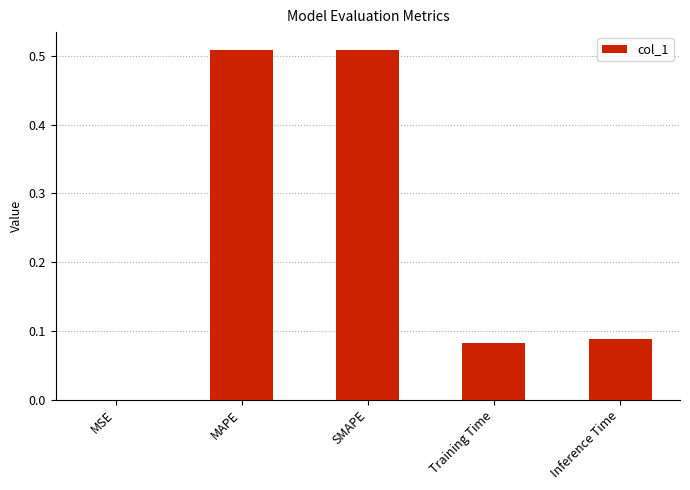

Between SMAPE and Training Time, which is larger?

SMAPE